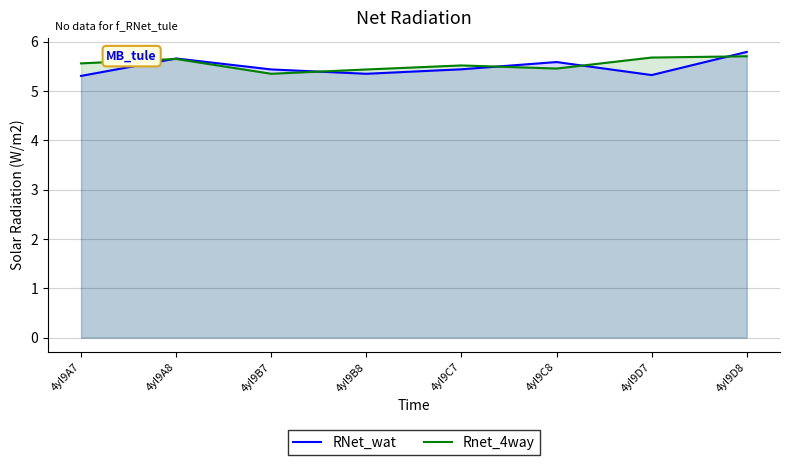

Reading right to left, what are all the values shown in this chart?

RNet_wat: 4yl9D8=5.8	4yl9D7=5.3	4yl9C8=5.6	4yl9C7=5.4	4yl9B8=5.3	4yl9B7=5.4	4yl9A8=5.7	4yl9A7=5.3
Rnet_4way: 4yl9D8=5.7	4yl9D7=5.7	4yl9C8=5.5	4yl9C7=5.5	4yl9B8=5.4	4yl9B7=5.3	4yl9A8=5.6	4yl9A7=5.6